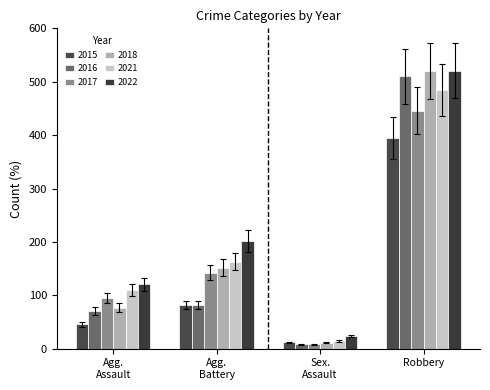

How many data points in 2021 are less than 163?

2